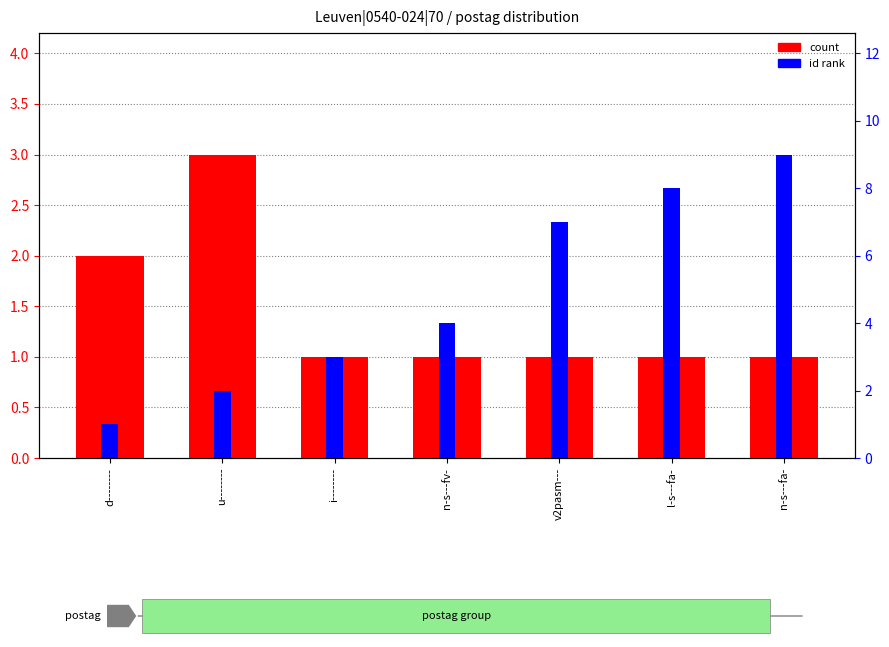

What is the label of the 7th bar from the left?

n-s---fa-